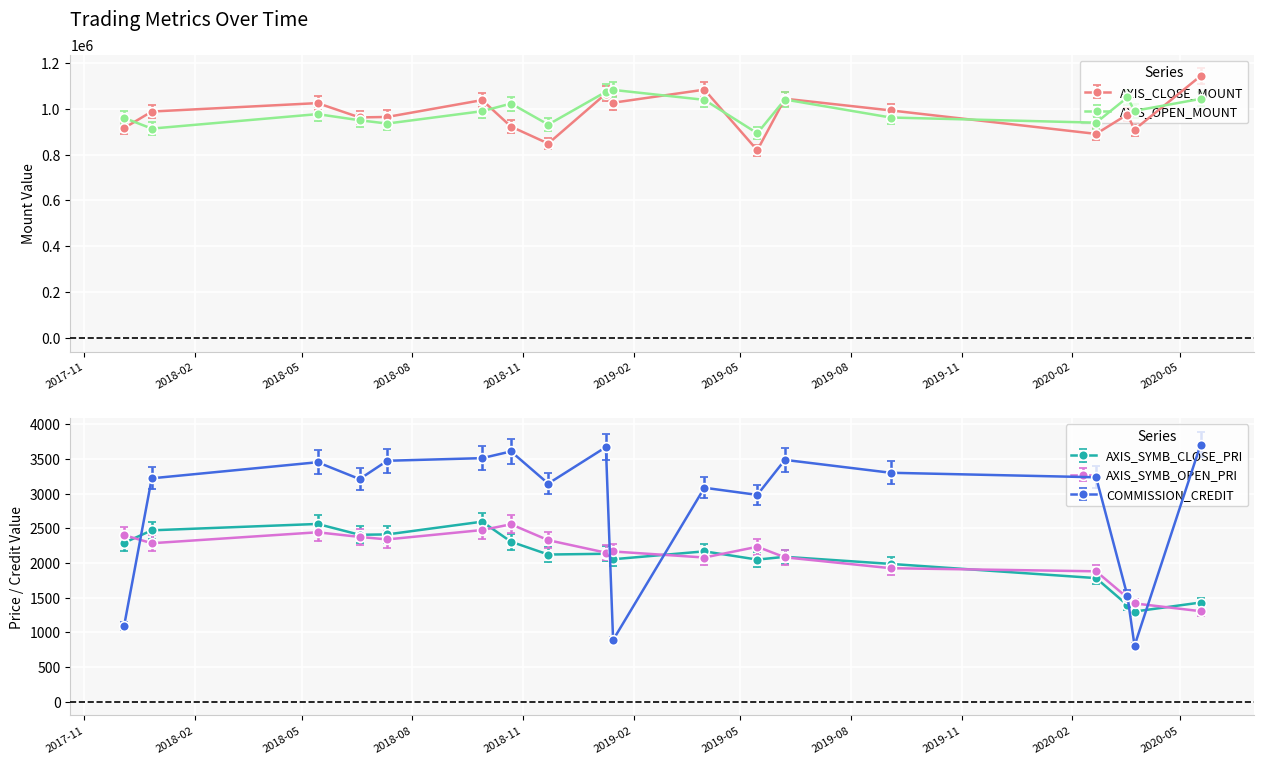

True or false: COMMISSION_CREDIT and AXIS_OPEN_MOUNT intersect in this chart.

False